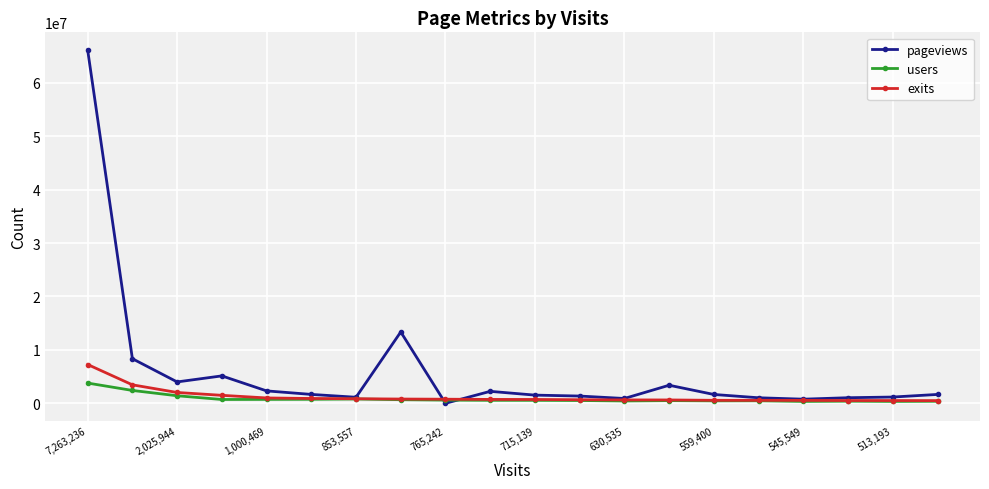

Rank the series by their maximum value, from highest to lowest.

pageviews, exits, users